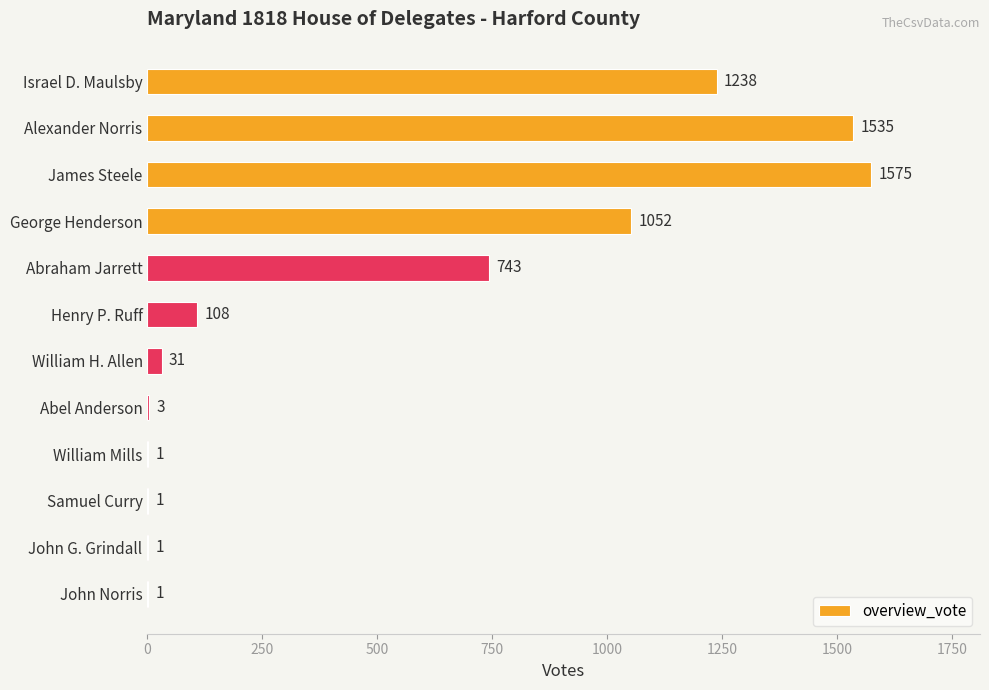

Reading bottom to top, what are all the values shown in this chart?

John Norris=1	John G. Grindall=1	Samuel Curry=1	William Mills=1	Abel Anderson=3	William H. Allen=31	Henry P. Ruff=108	Abraham Jarrett=743	George Henderson=1052	James Steele=1575	Alexander Norris=1535	Israel D. Maulsby=1238